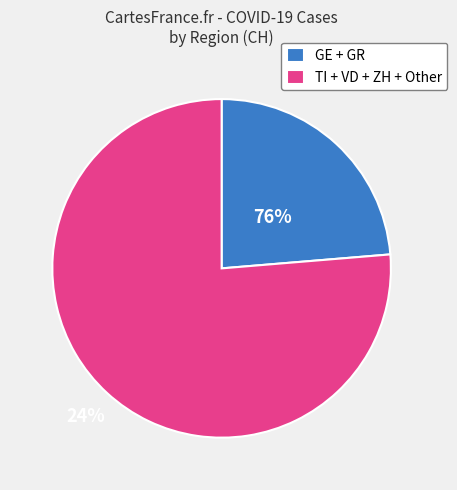

Between TI + VD + ZH + Other and GE + GR, which is larger?

TI + VD + ZH + Other